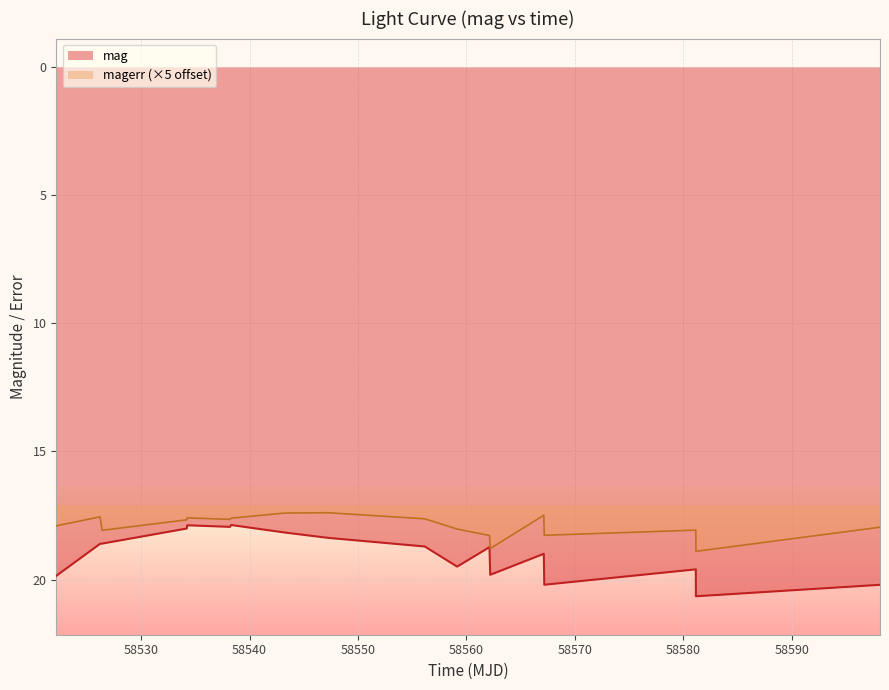

Which series has the widest spread of values?

mag